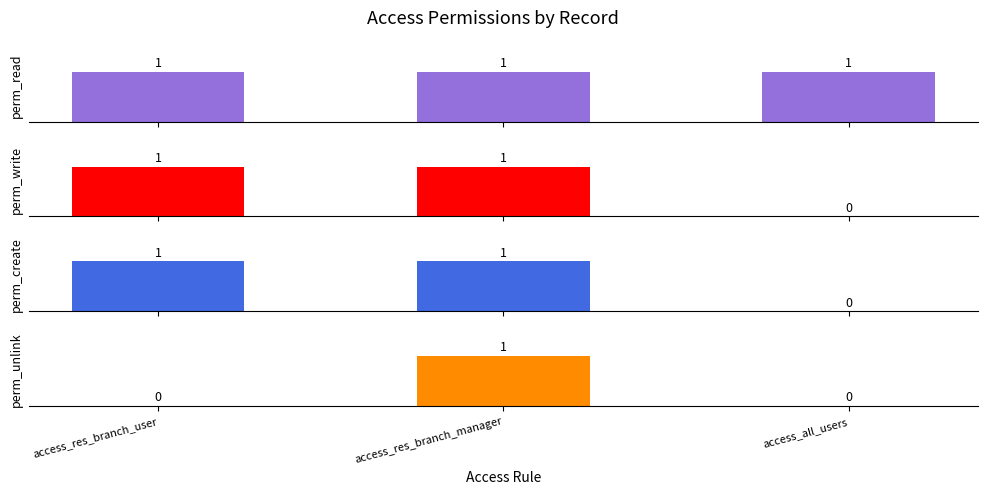

Rank the series at access_all_users from lowest to highest value.

perm_write, perm_create, perm_unlink, perm_read